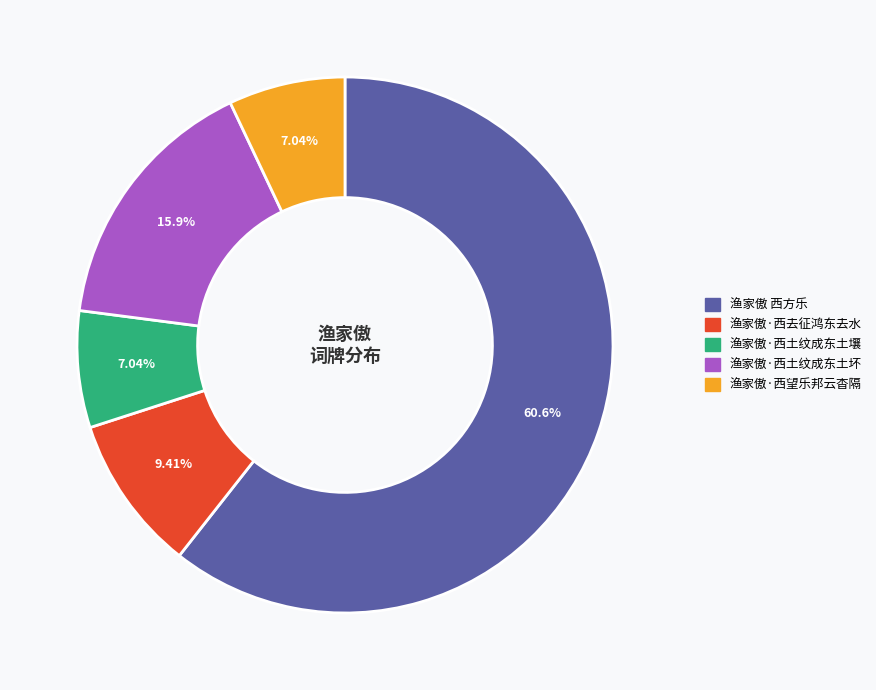

What percentage is the 渔家傲·西去征鸿东去水 slice, to the nearest percent?

9%